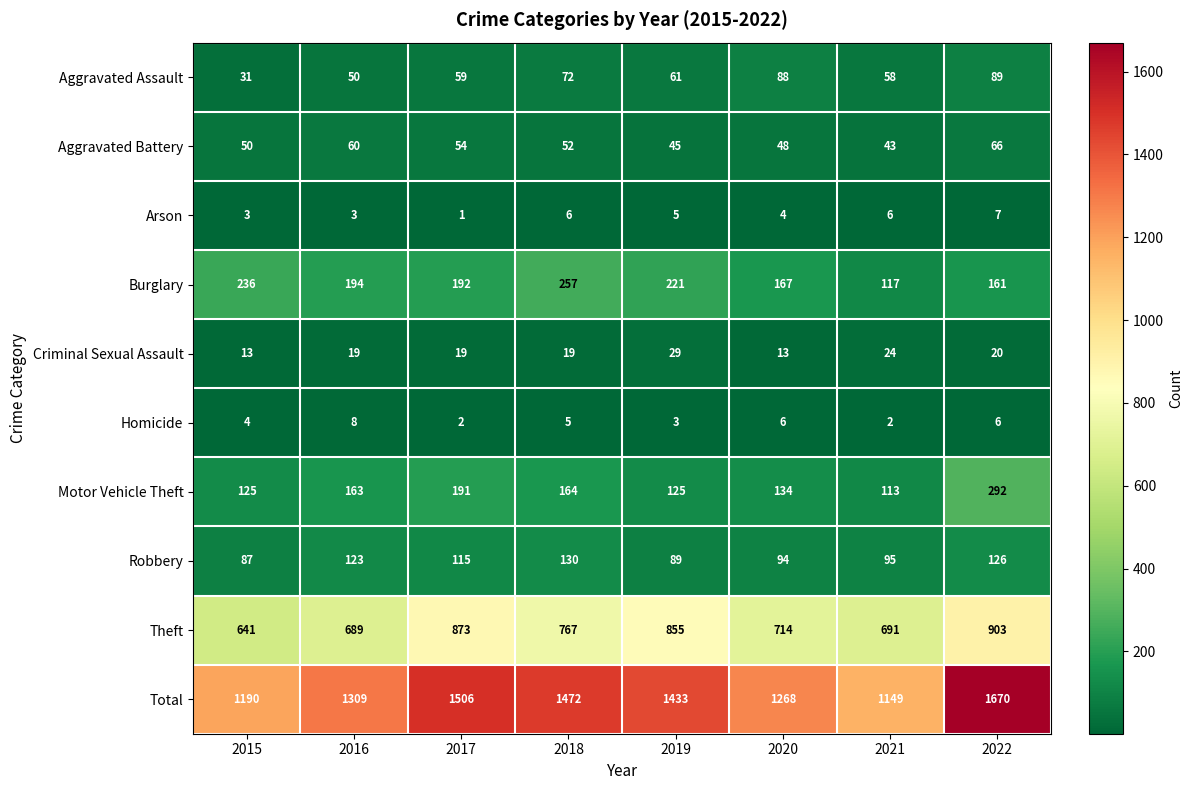

Where does the Aggravated Assault series first go above 61?

2018